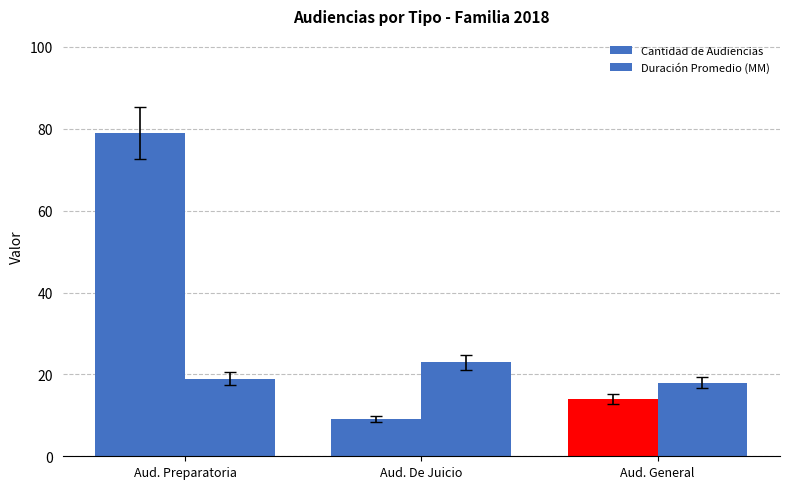

What is the label of the 3rd bar from the left?

Aud. General